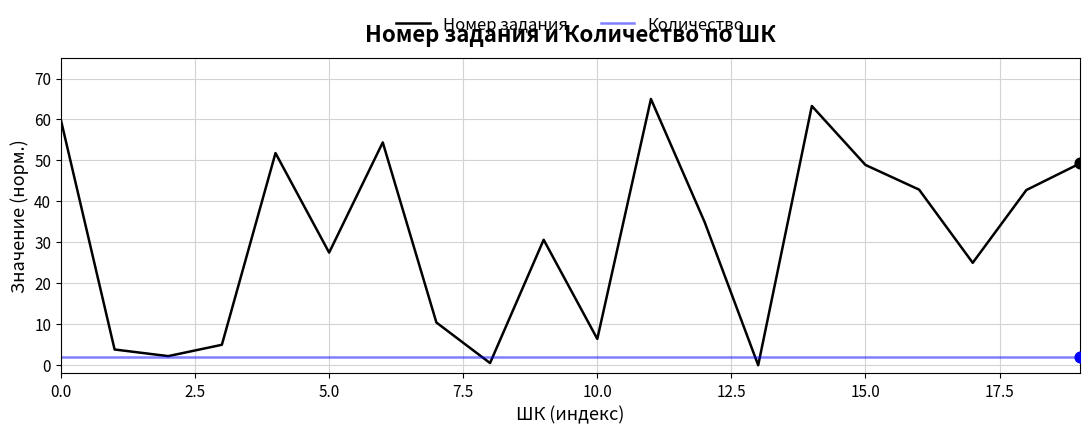

Which series has the largest total across all categories?

Номер задания